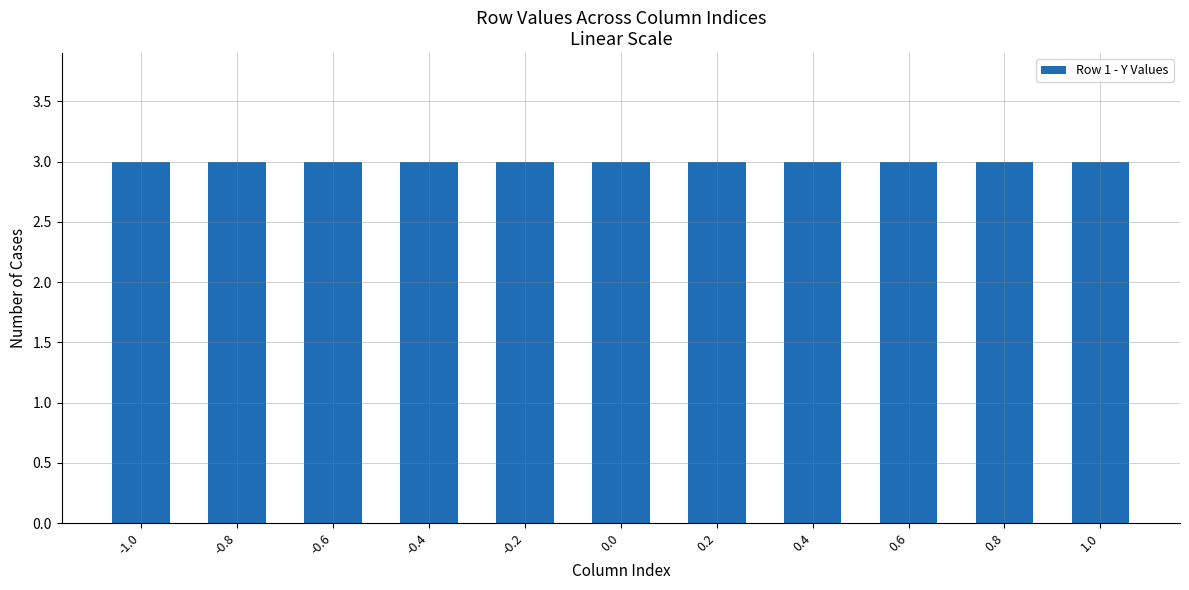

True or false: Row 3 (approx) has a value of 3.0 at 0.0.

True